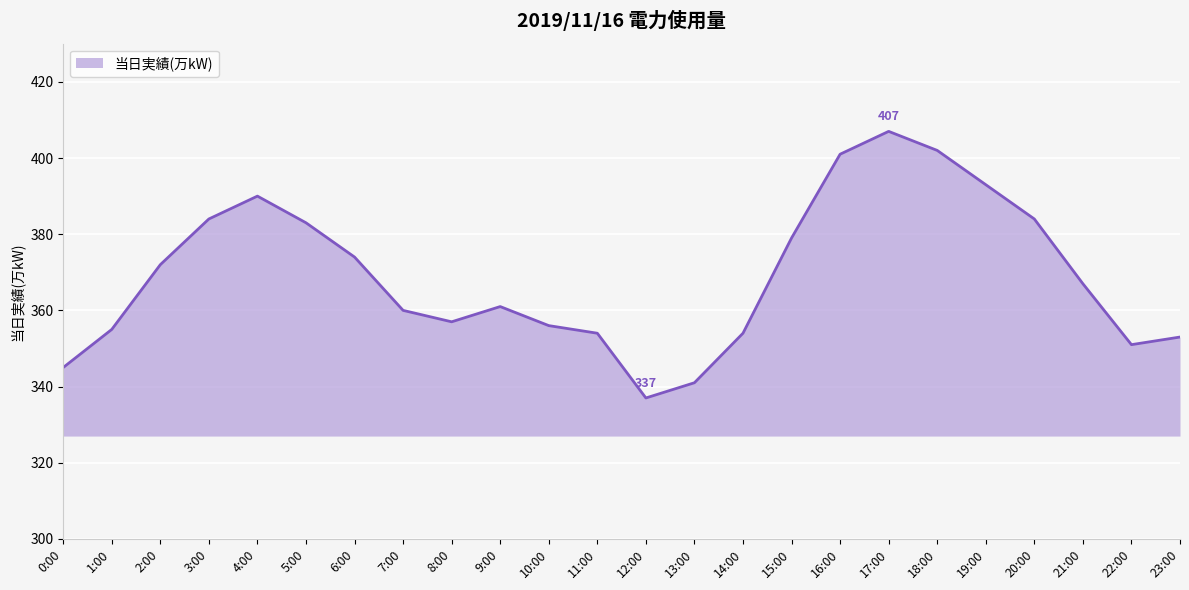

At which category does the data reach its first local peak?

4:00